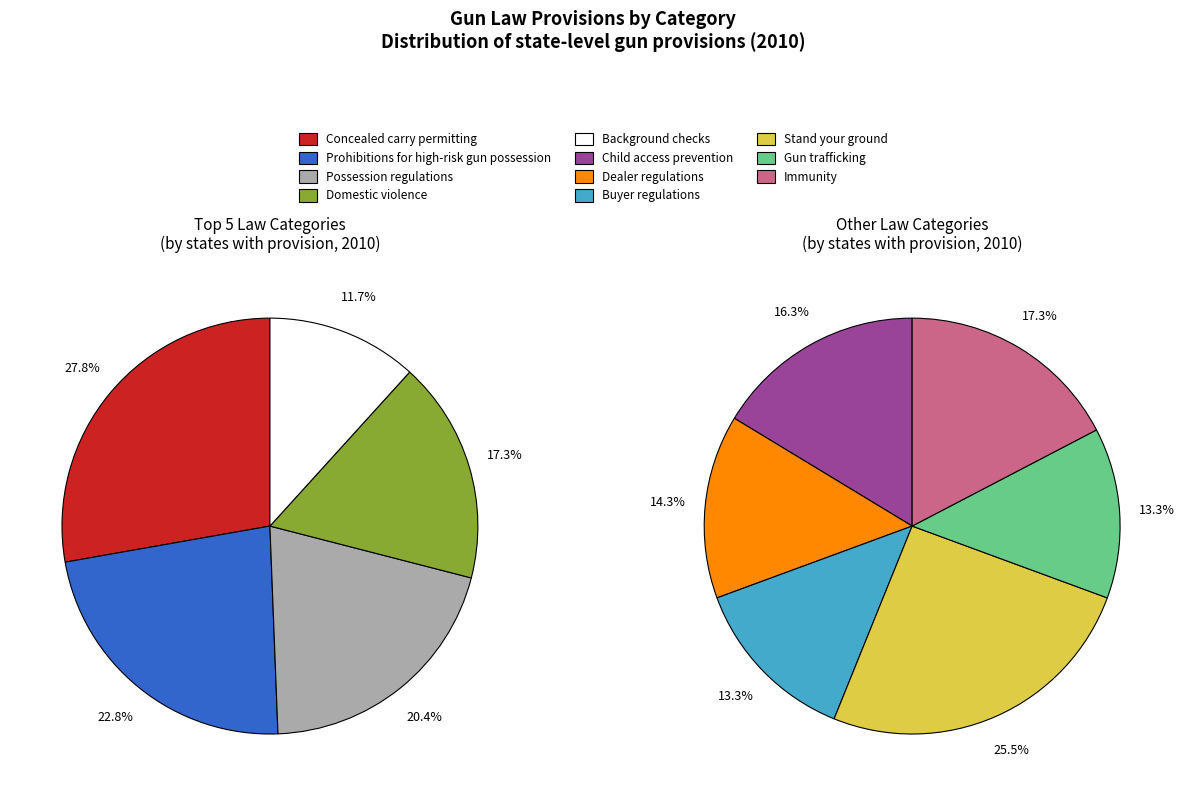

What is the change in value from Stand your ground to Immunity?

-8